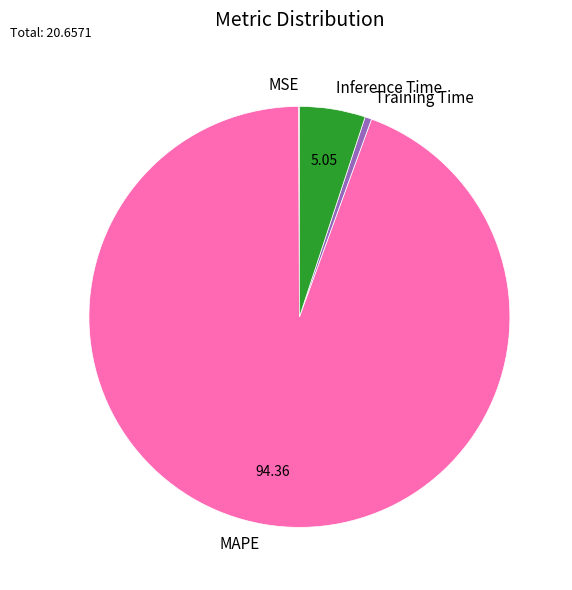

Do MAPE and Inference Time together represent more than half of the pie?

Yes